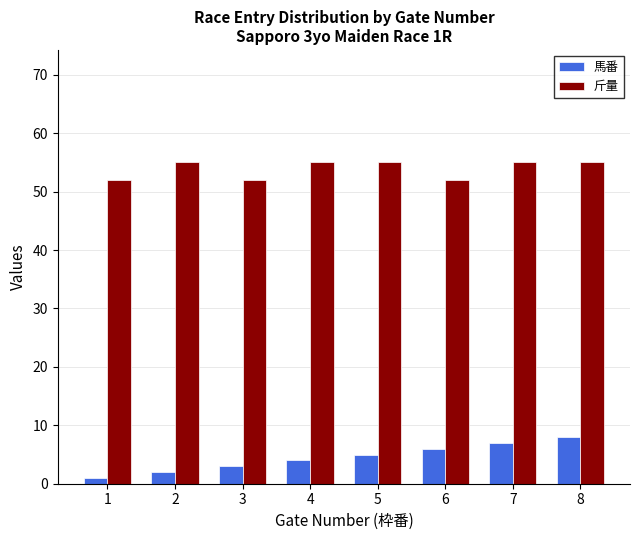

Rank the series at 5 from highest to lowest value.

斤量, 馬番